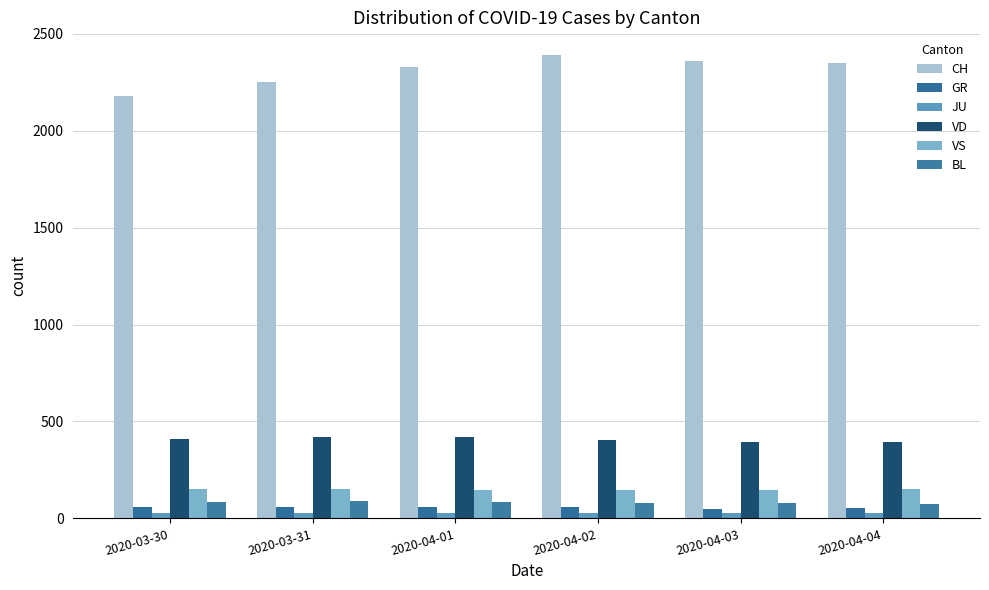

Does the chart contain stacked bars?

No